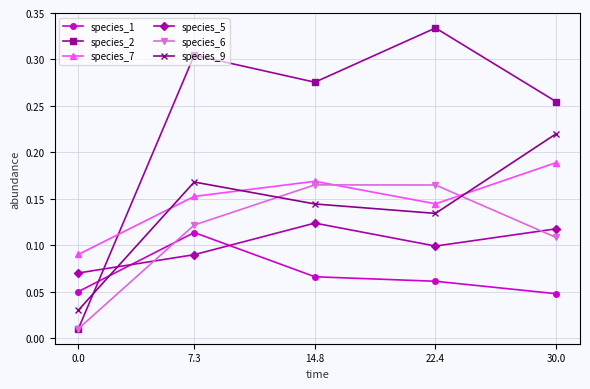

True or false: species_1 and species_7 intersect in this chart.

False